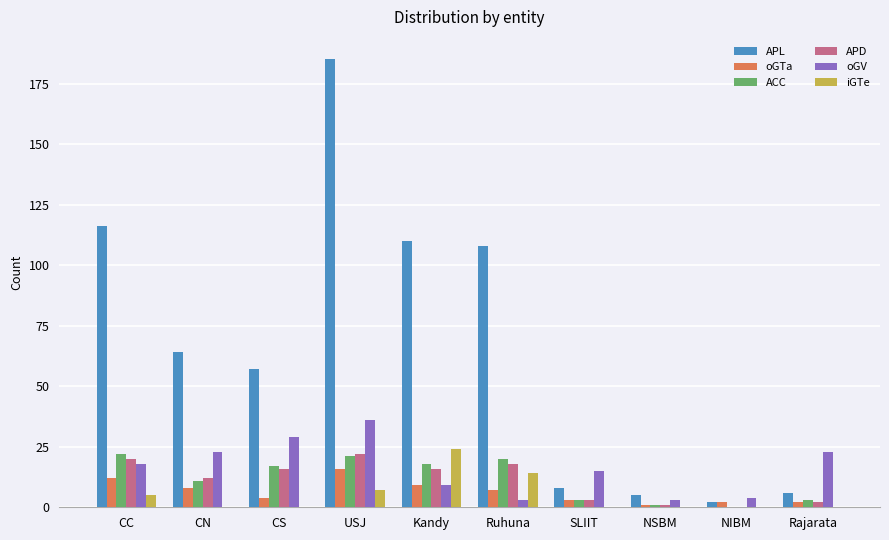

The oGTa series shows 12 at CC. True or false?

True